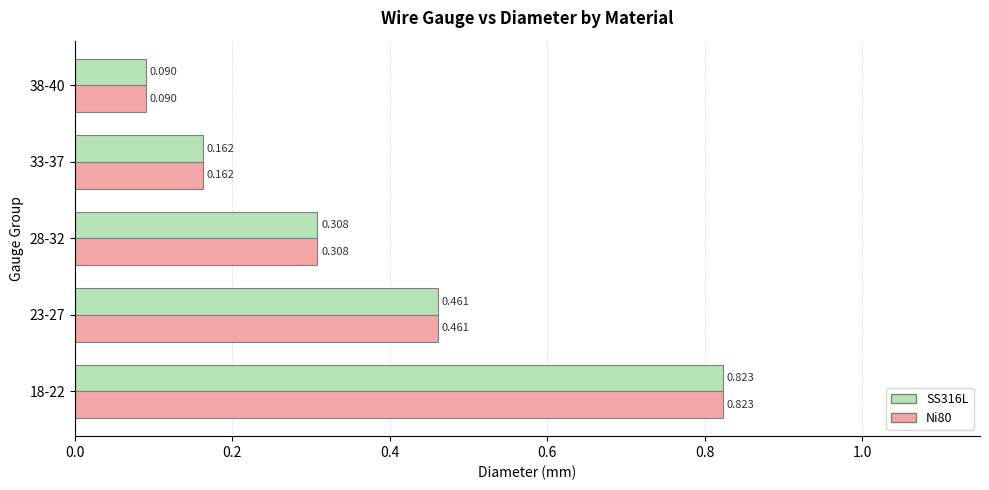

Is the value of Ni80 at 33-37 greater than the value of SS316L at 28-32?

No